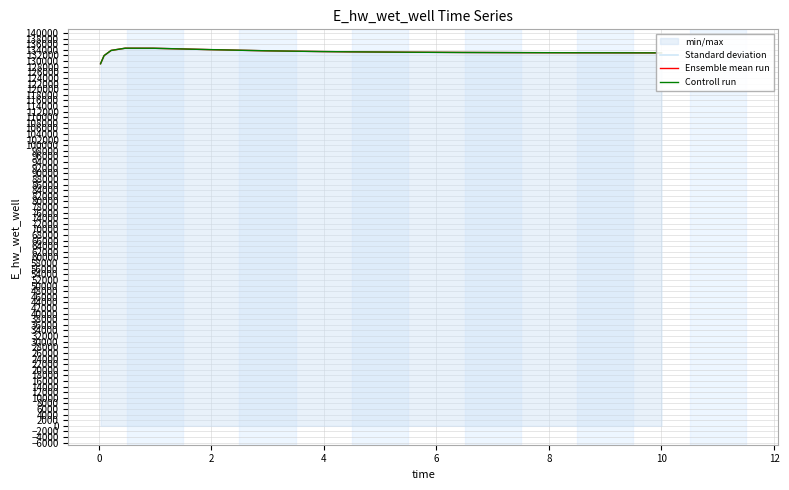

How many categories are shown in the chart?

15